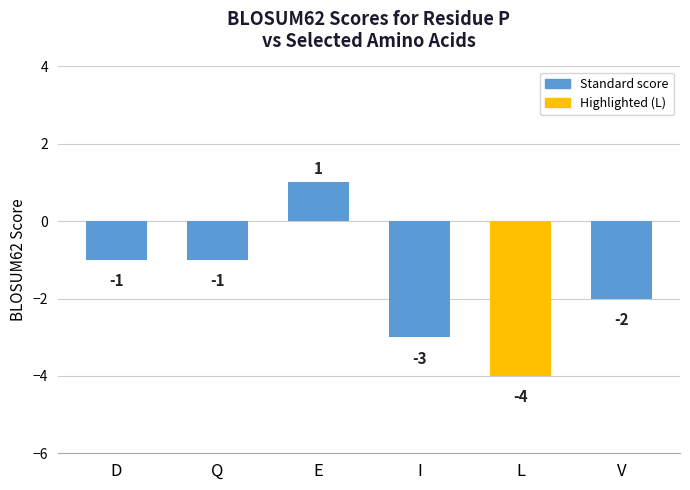

What is the maximum value shown in the chart?

1